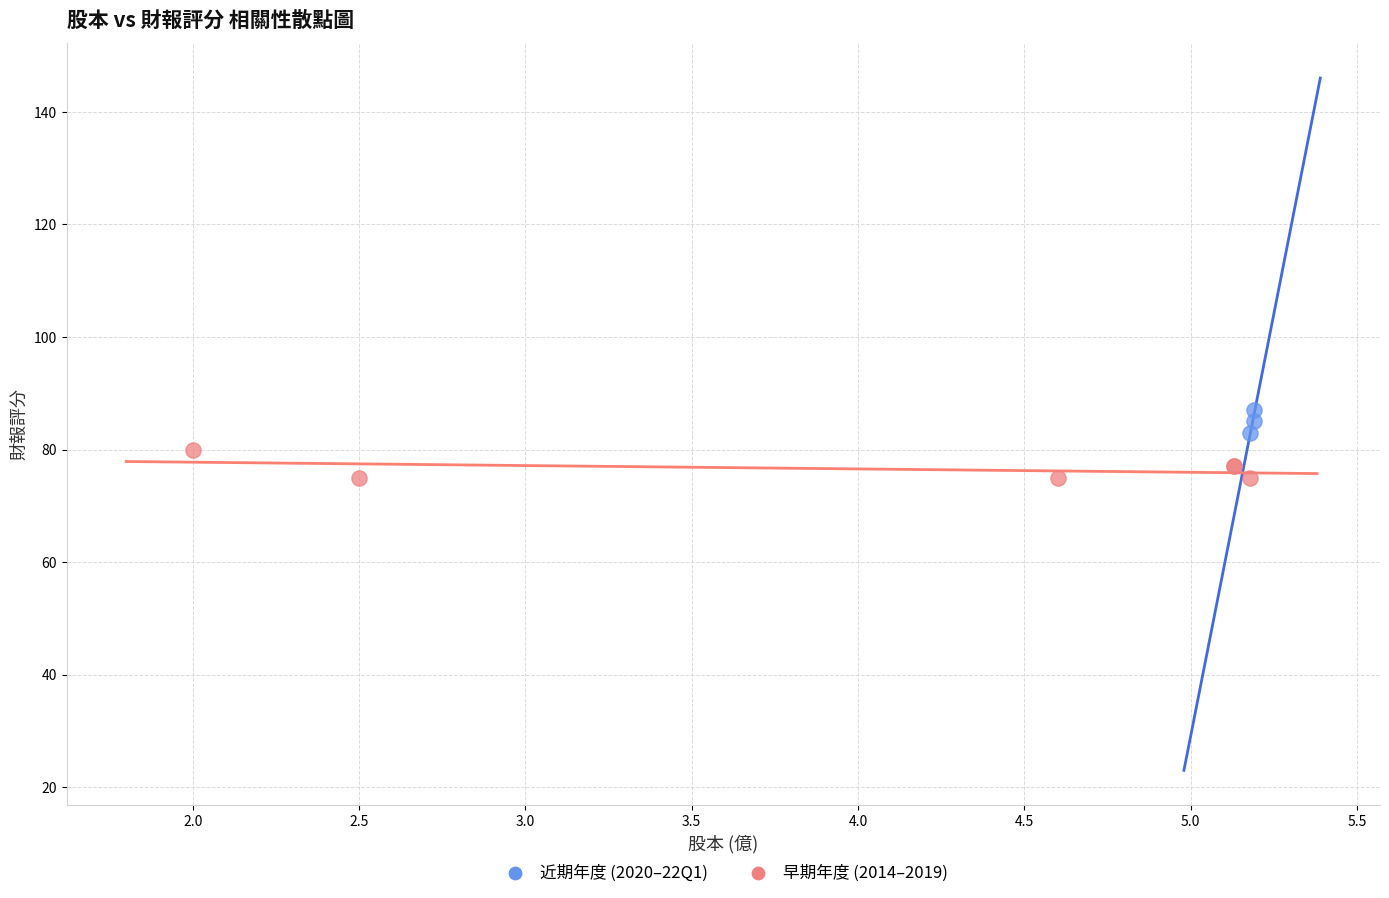

Which series reaches the maximum Y coordinate?

近期年度 (2020–22Q1)